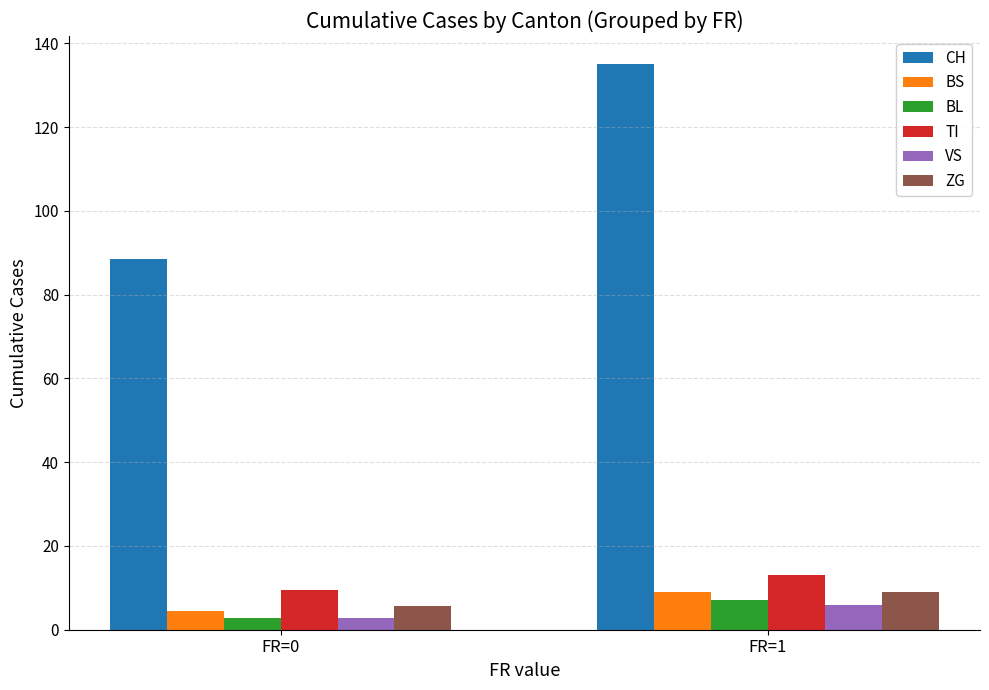

What is the total value across all series at FR=1?

179.0